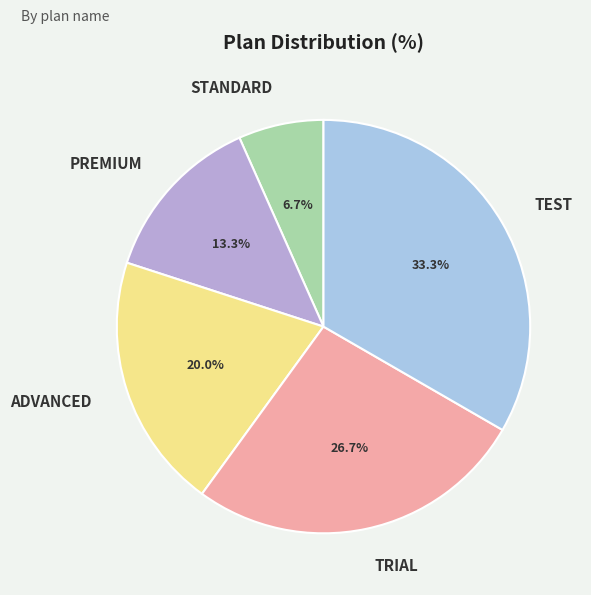

Does any single category account for the majority?

No